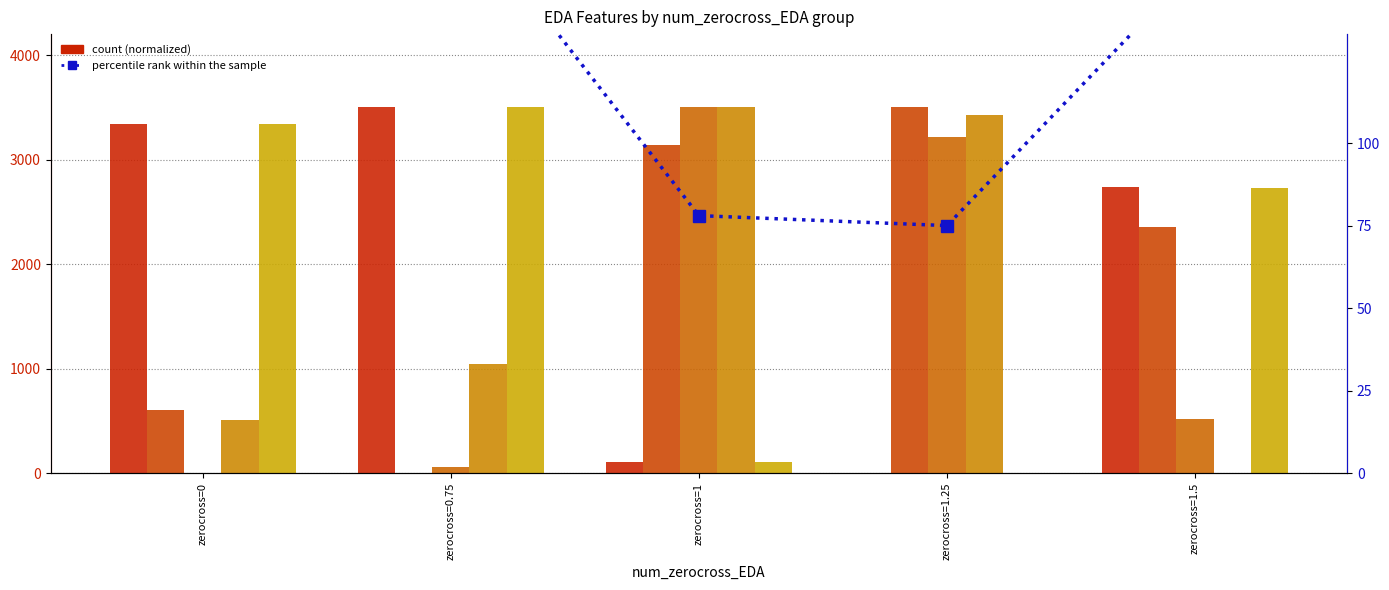

Is the value of signalArea_EDA at zerocross=0 greater than the value of kurtosis_EDA at zerocross=0.75?

Yes